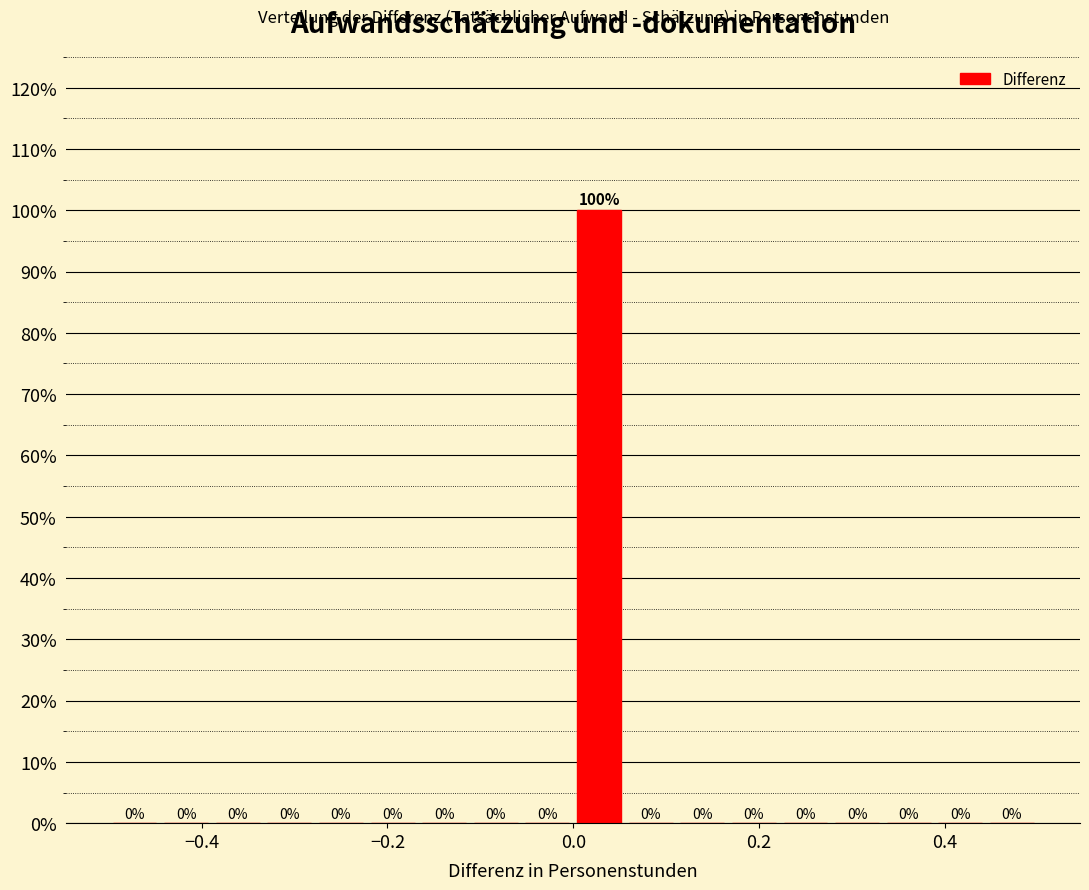

Read against the x-axis, roughly where is the centre of the tallest bar?

0.02